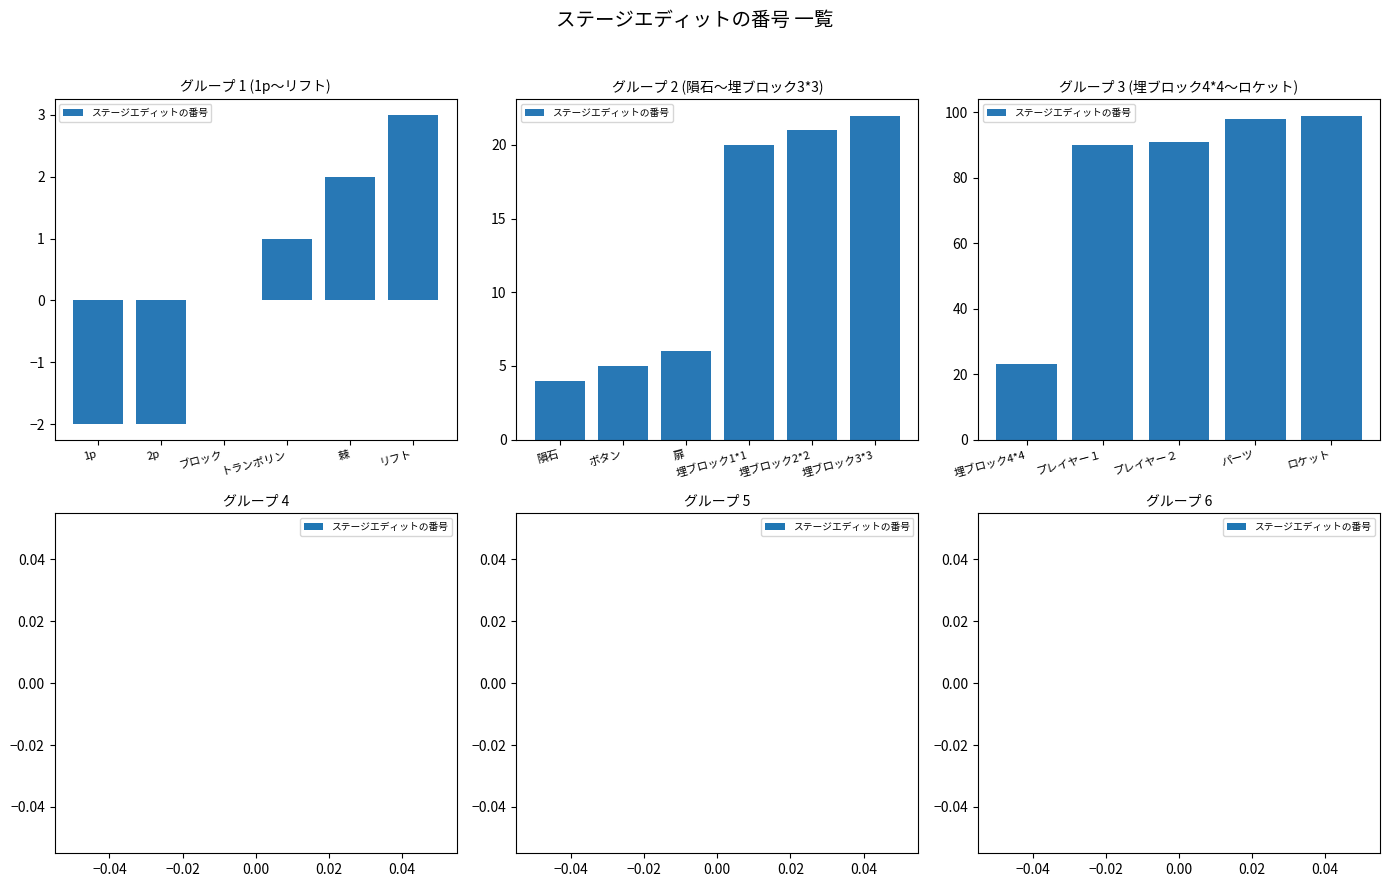

How many distinct data groups are displayed?

1